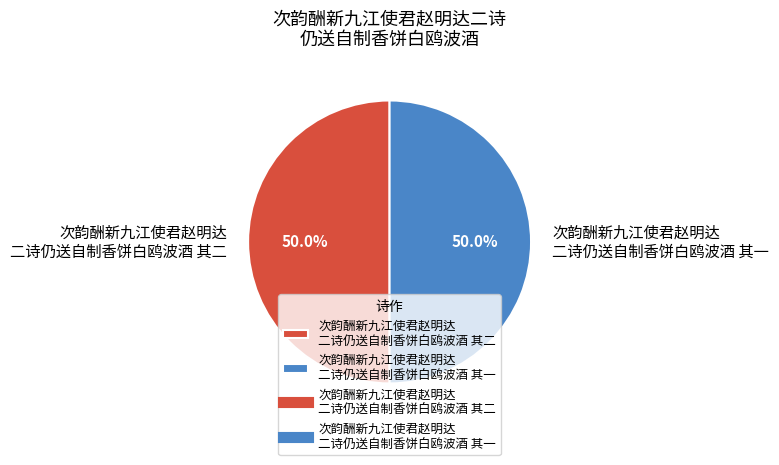

Is the sum of 次韵酬新九江使君赵明达 二诗仍送自制香饼白鸥波酒 其二 and 次韵酬新九江使君赵明达 二诗仍送自制香饼白鸥波酒 其一 greater than half?

Yes